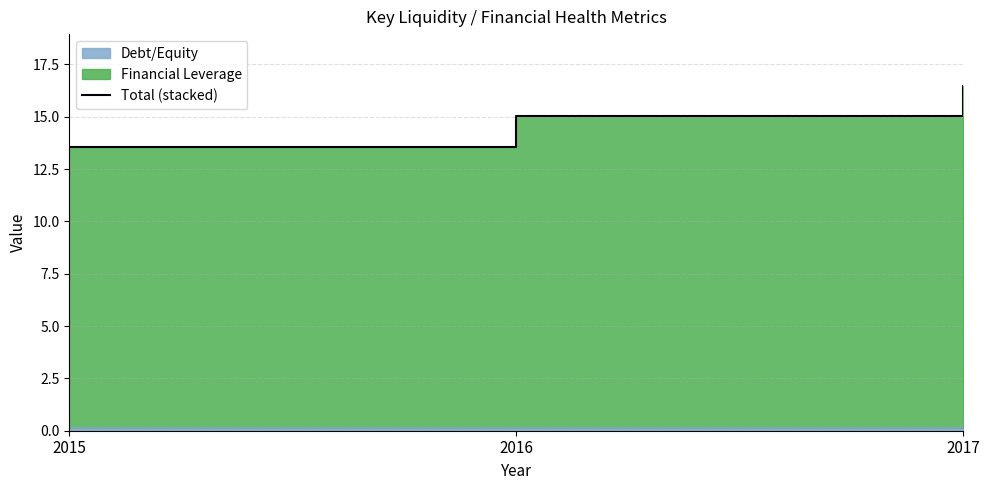

At which category does the chart reach its peak across all series?

2017